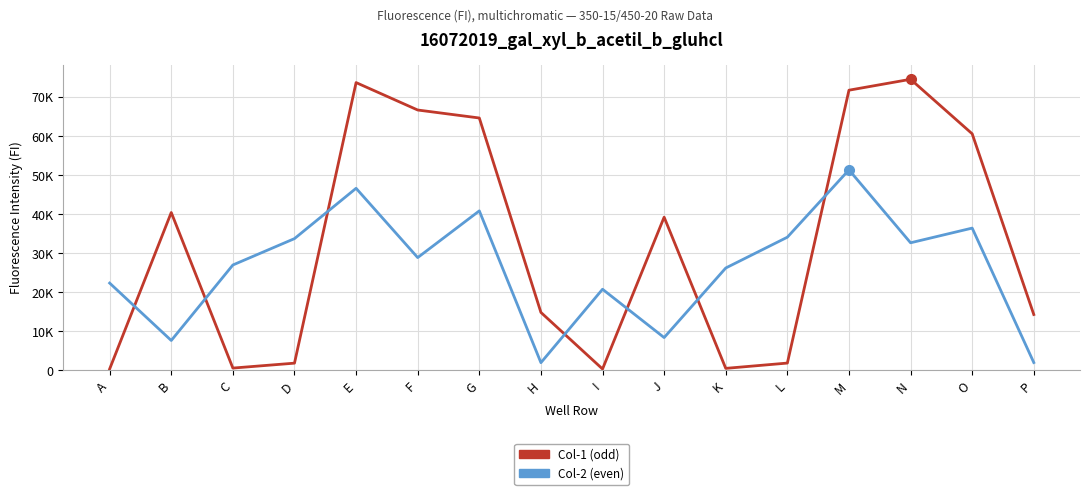

At I, list the series in order from largest to smallest.

Col-2 (even), Col-1 (odd)